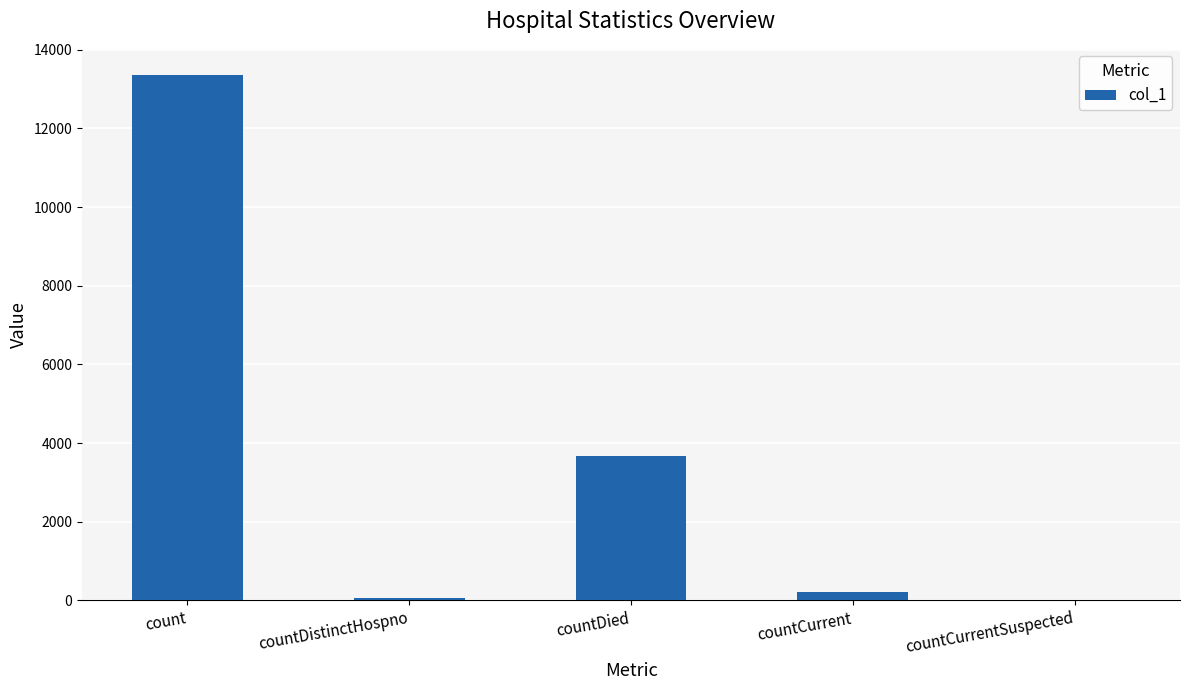

True or false: the data shows 13353 at count.

True